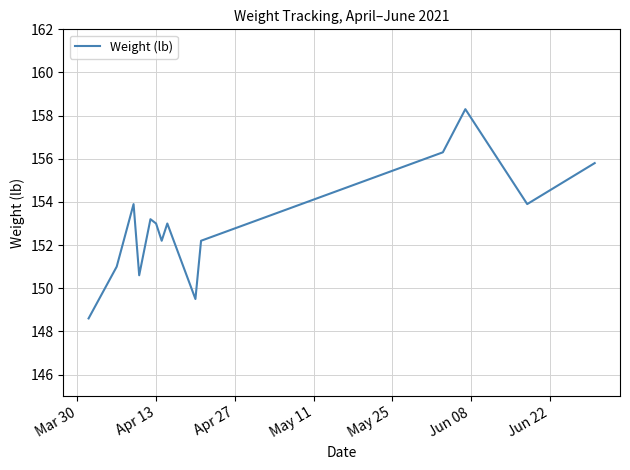

What is the greatest value displayed?

158.3